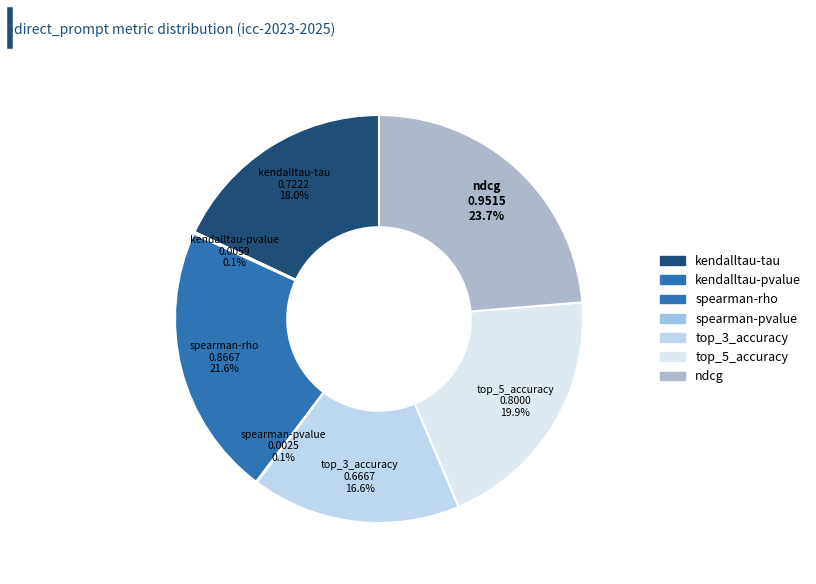

To the nearest percent, what is the combined percentage of ndcg and spearman-rho?

45%